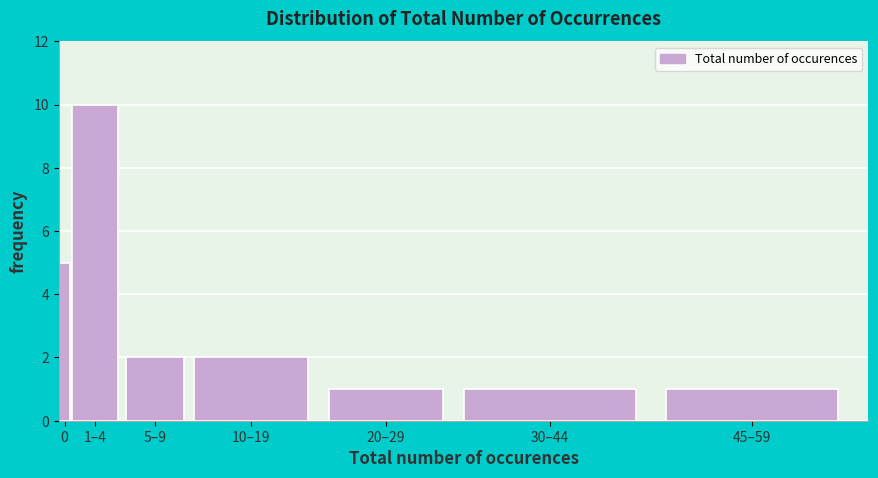

Reading right to left, transcribe all the data shown in this chart.

45–59=1	30–44=1	20–29=1	10–19=2	5–9=2	1–4=10	0=5